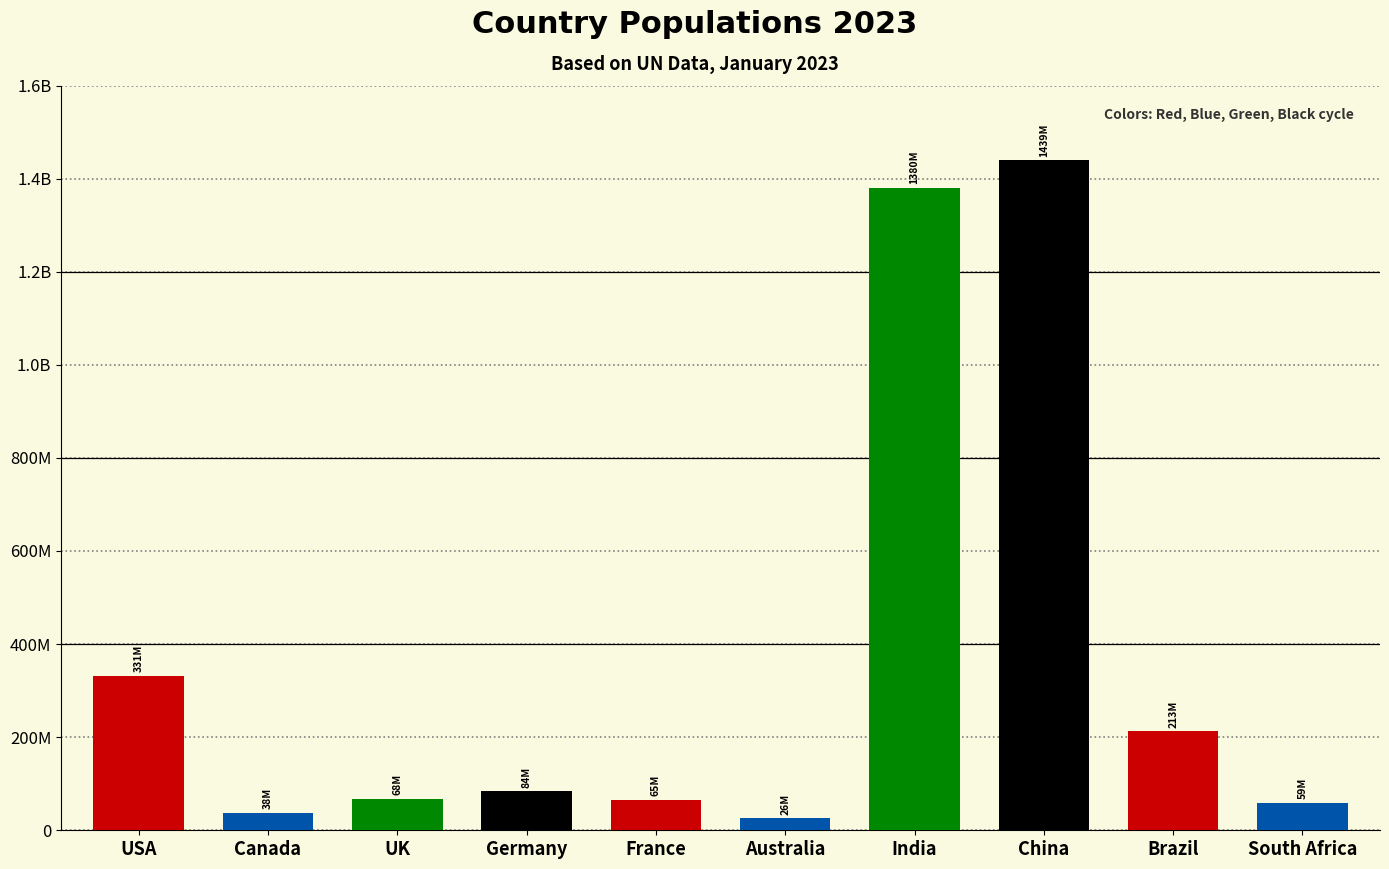

Does the chart contain any negative values?

No